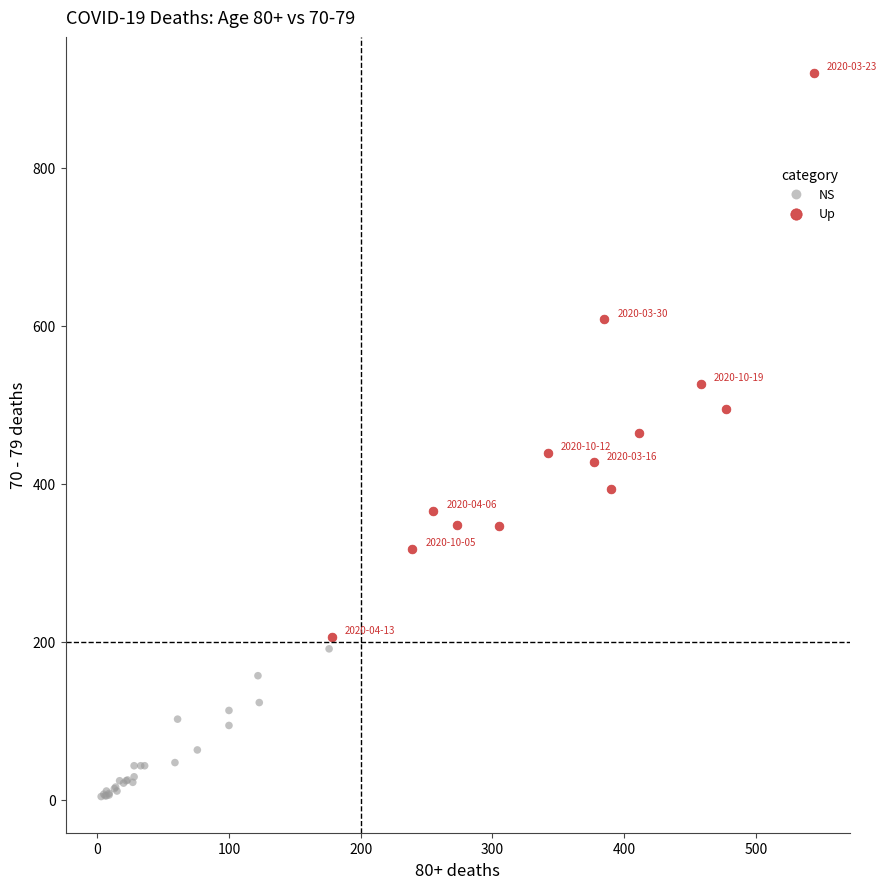

Which series contains the highest Y value?

Up